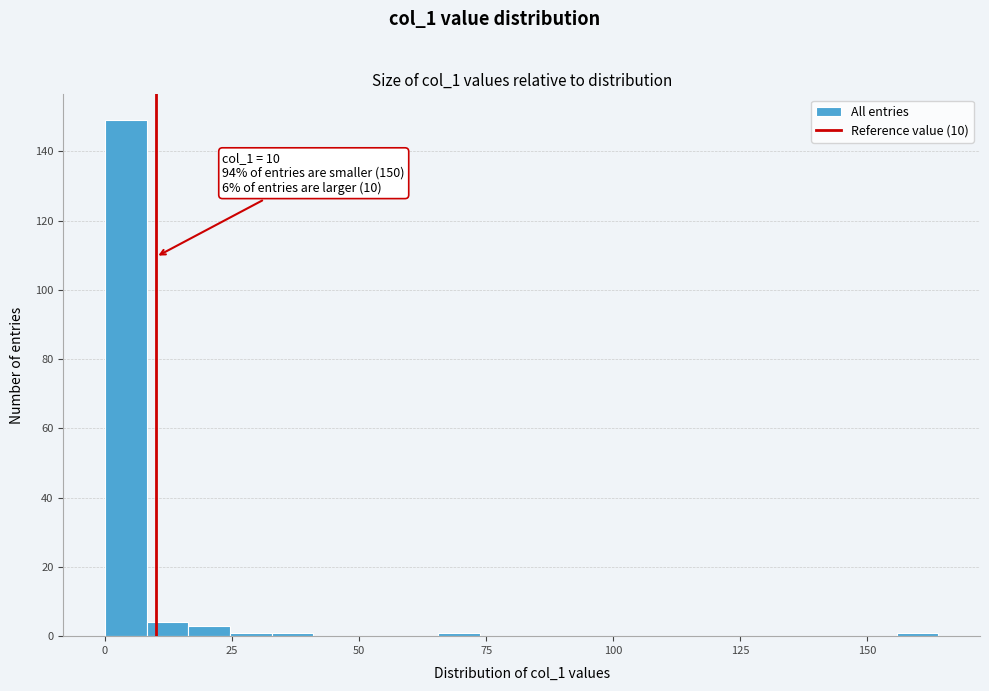

Read against the x-axis, roughly where is the centre of the tallest bar?

5